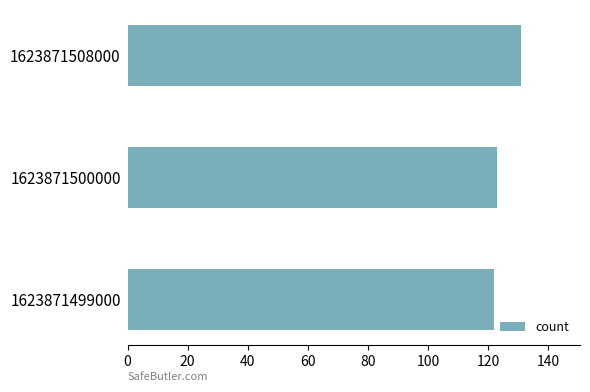

What is the difference between the values at 1623871508000 and 1623871499000?

9